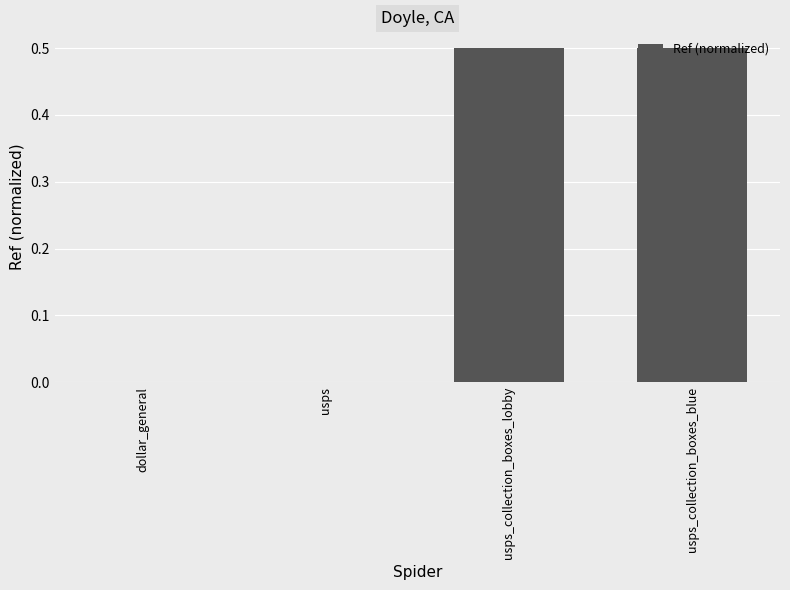

The chart shows a value of 0.3 at usps_collection_boxes_lobby. True or false?

False